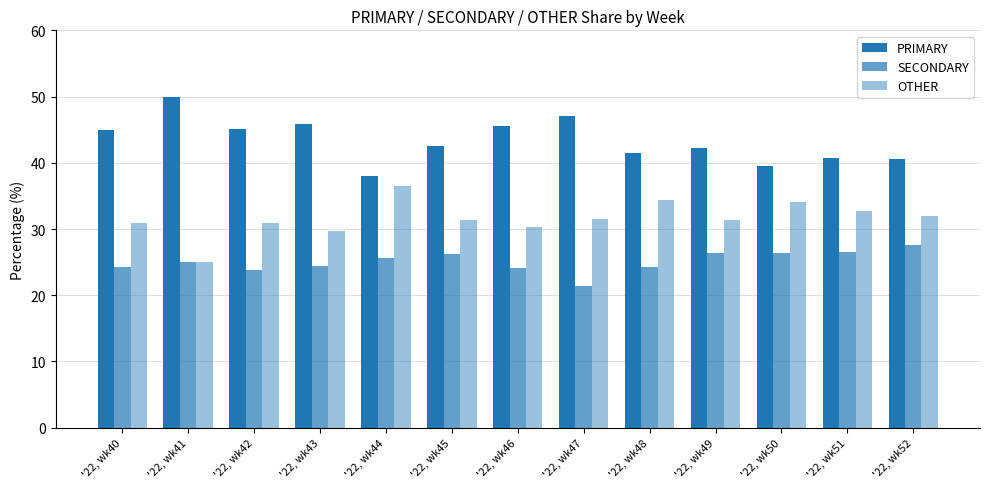

The SECONDARY series shows 24.2 at '22, wk40. True or false?

True